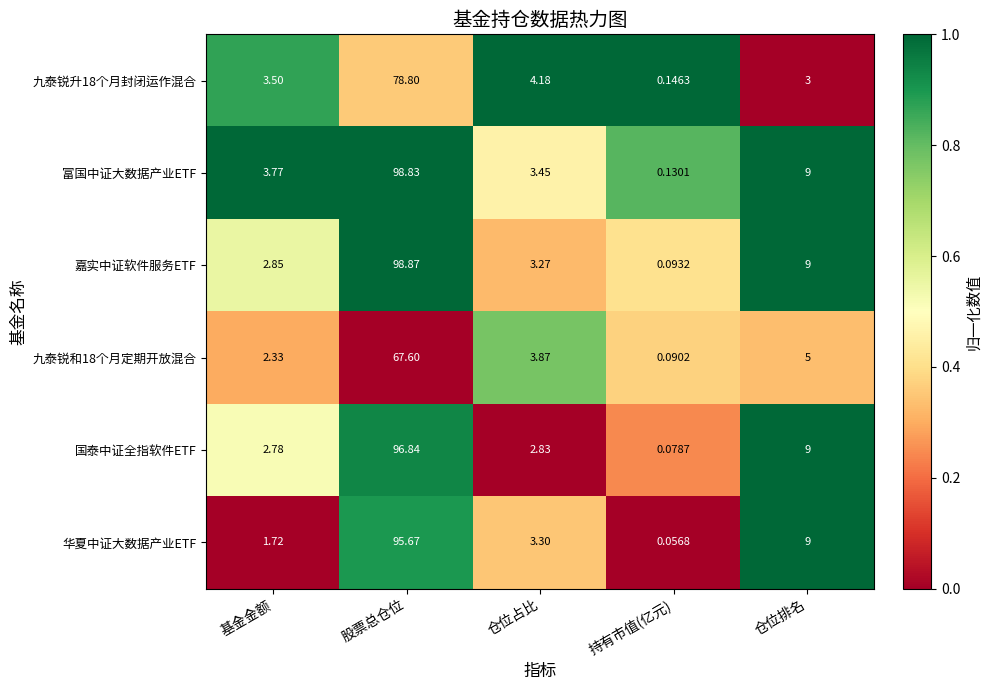

Which series has the largest range (max minus min)?

嘉实中证软件服务ETF